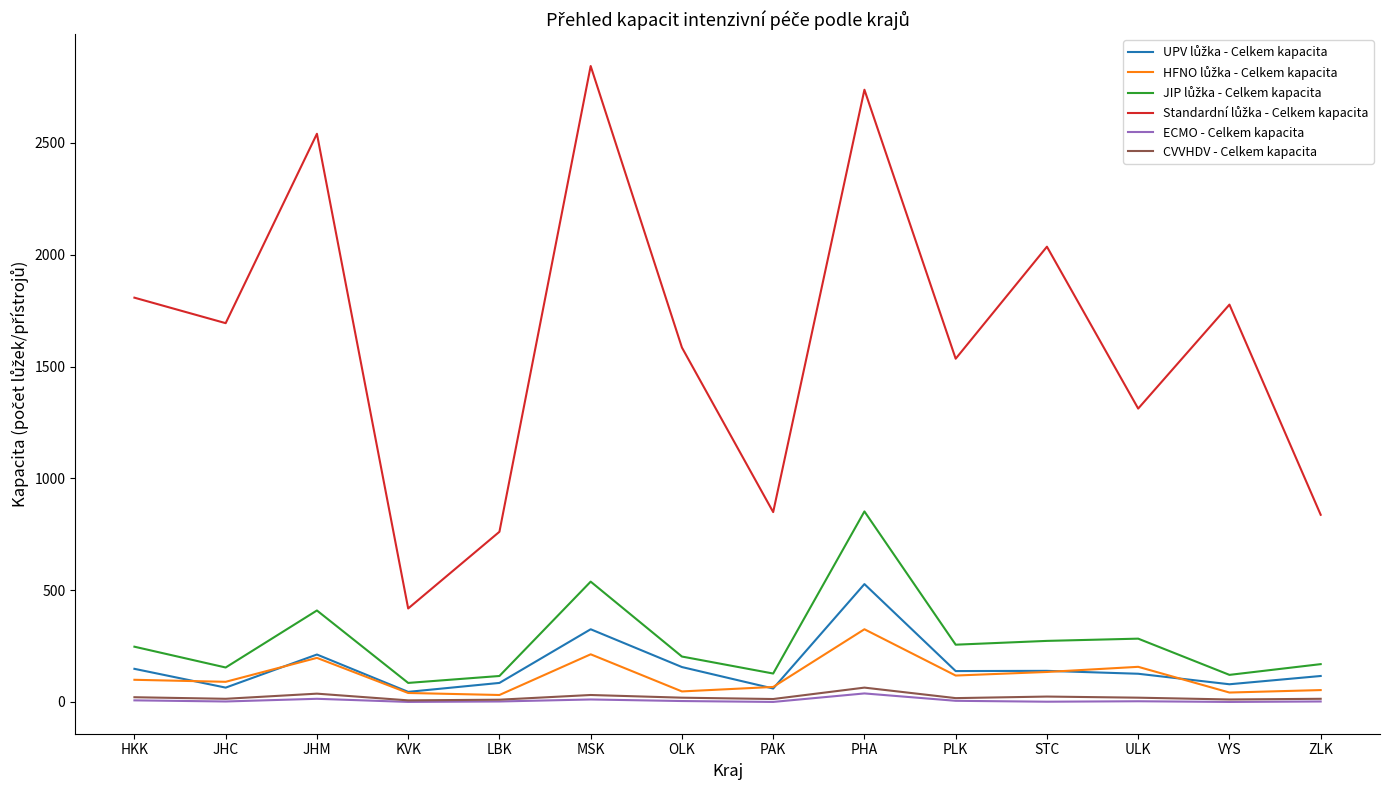

Where does the ECMO - Celkem kapacita series first go above 3?

HKK